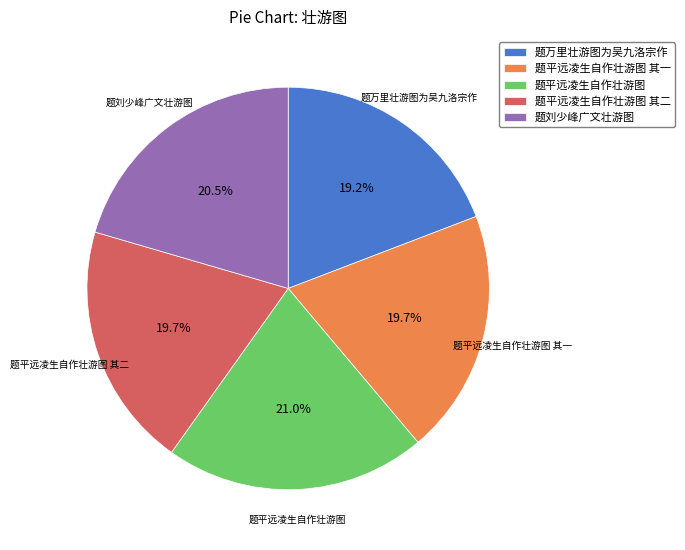

What is the ratio of the value at 题平远凌生自作壮游图 其二 to the value at 题平远凌生自作壮游图 其一?

1.0